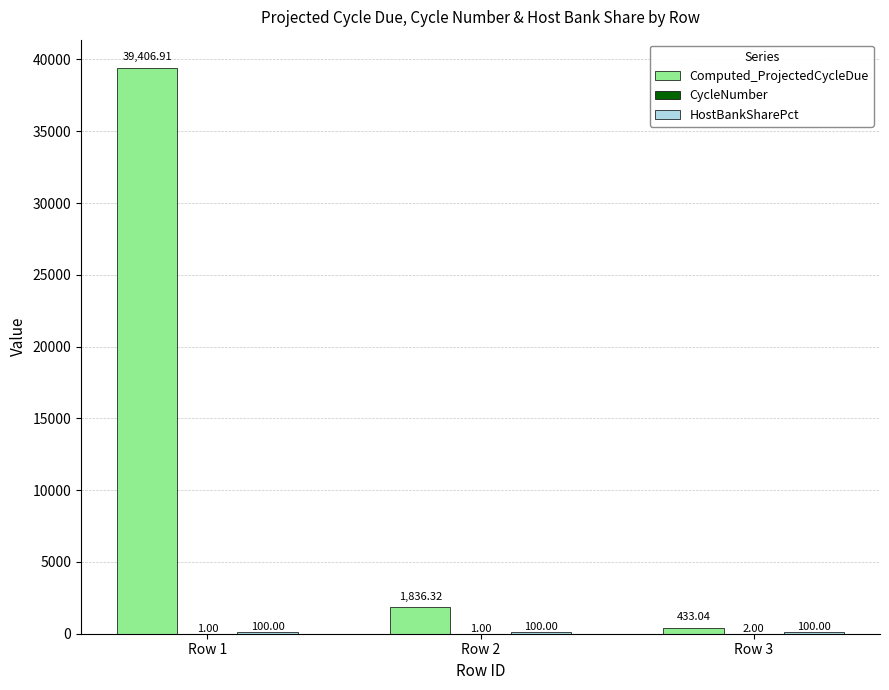

Which series changed the most between Row 2 and Row 3?

Computed_ProjectedCycleDue